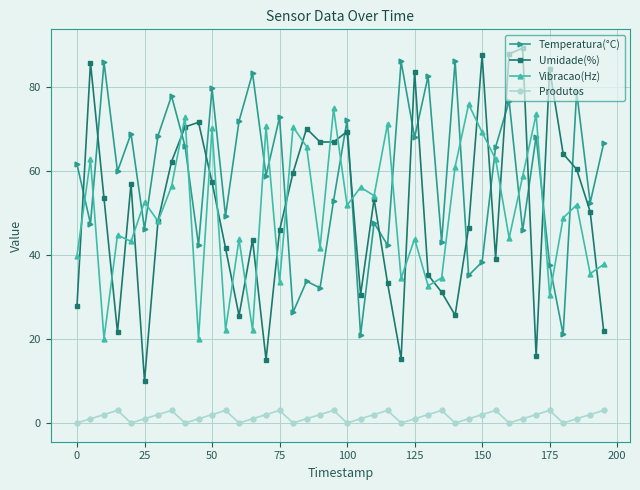

True or false: Produtos and Temperatura(°C) cross at least once.

False